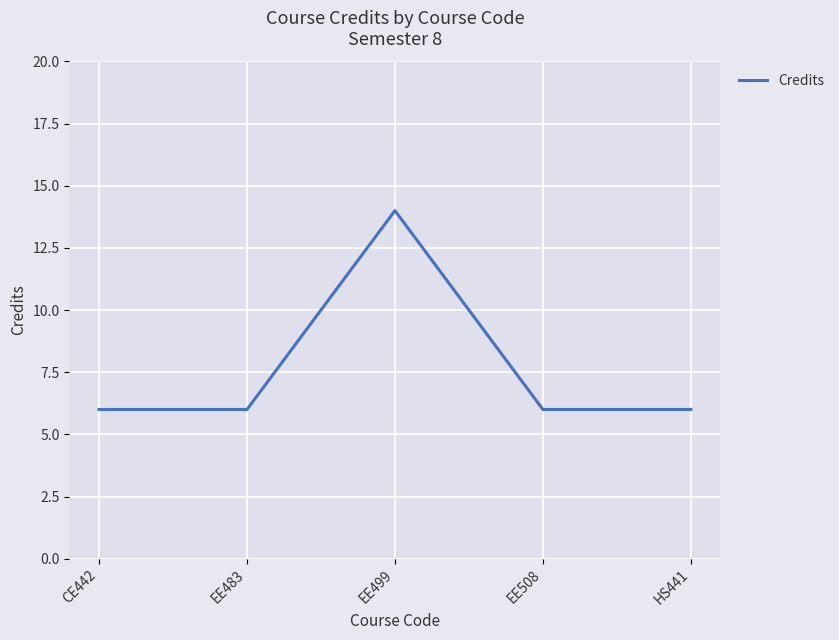

What position from the right is HS441?

1